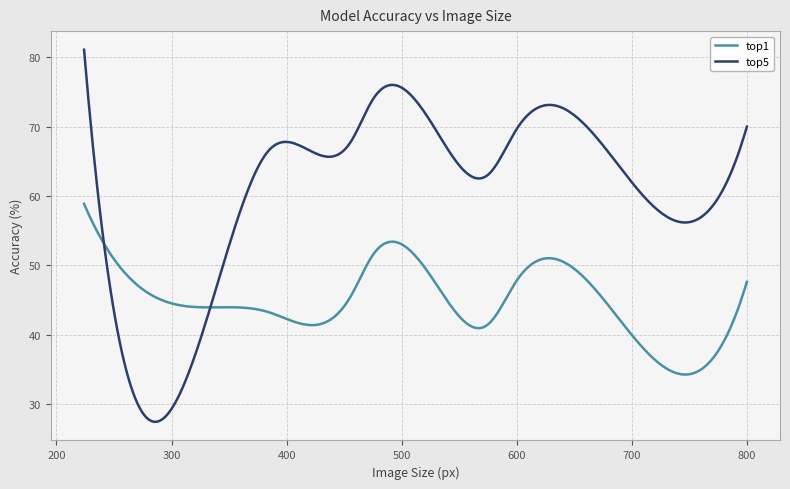

List the series in order of their peak value, highest first.

top5, top1